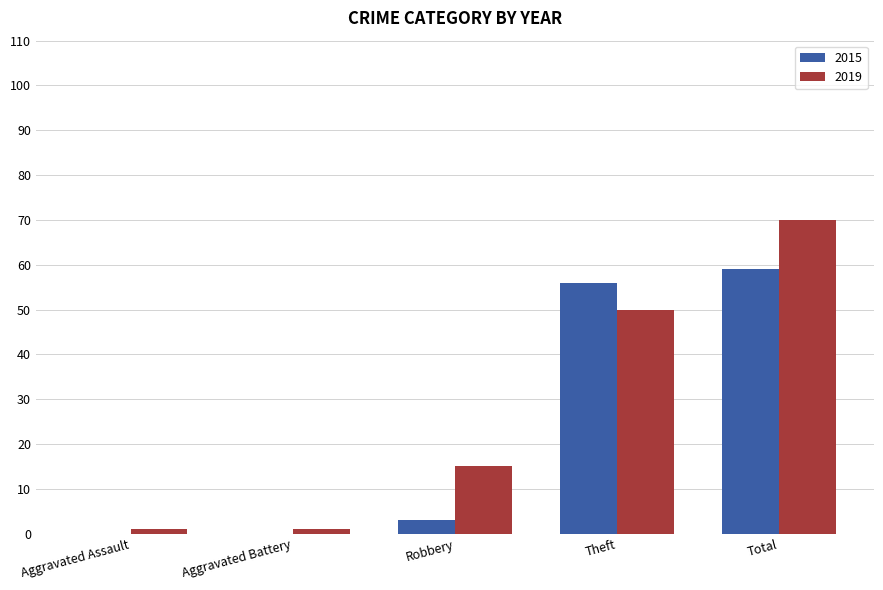

Count the number of data series in this chart.

2